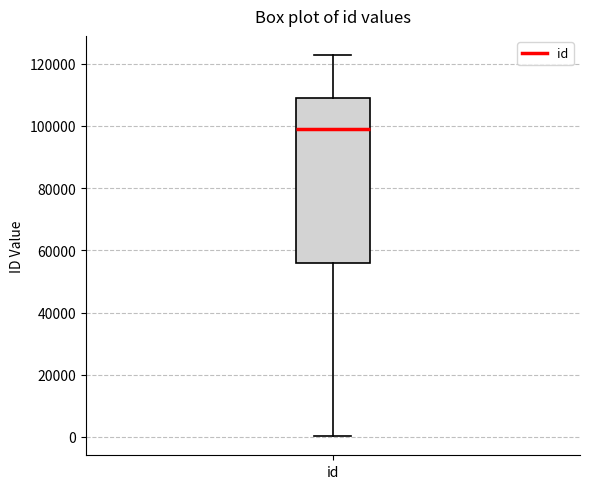

Where does the lower whisker of the box for id end on the y-axis? The values are not printed on the chart, so give them approximately, as read against the axis.

0